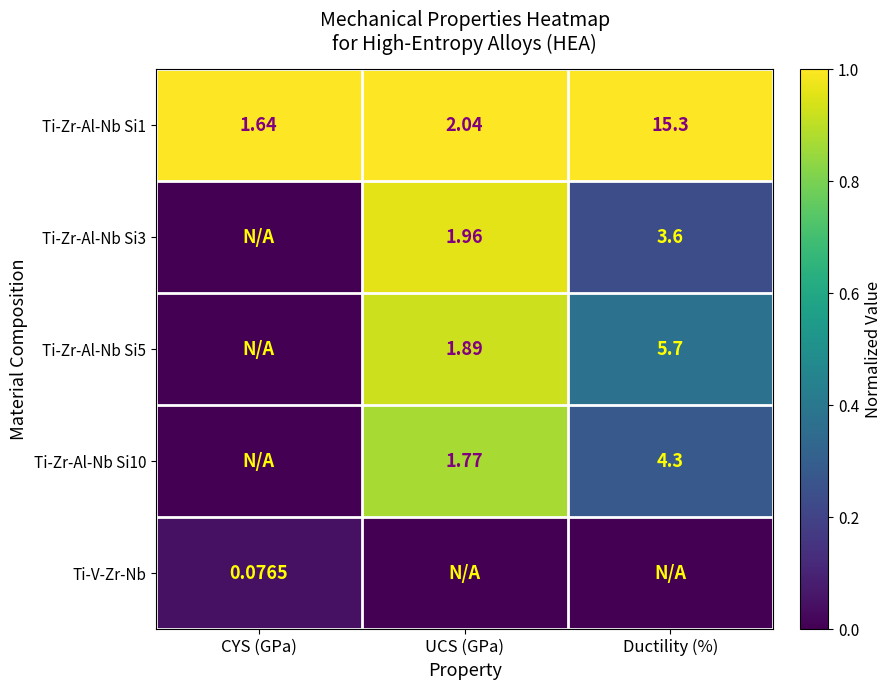

Where is Ti-Zr-Al-Nb Si1 nearest to the value 8?

UCS (GPa)